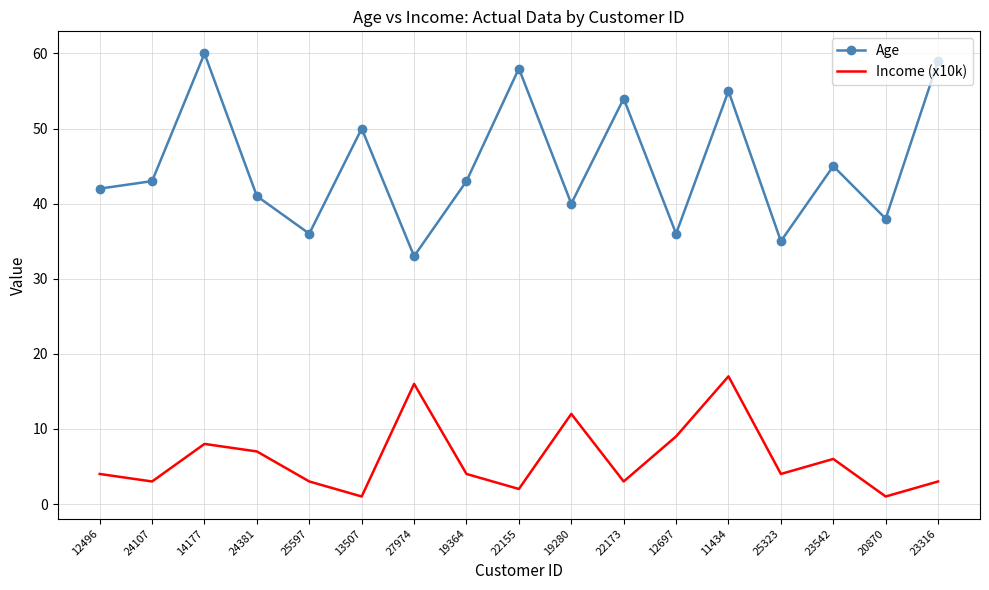

What is the smallest value displayed?

1